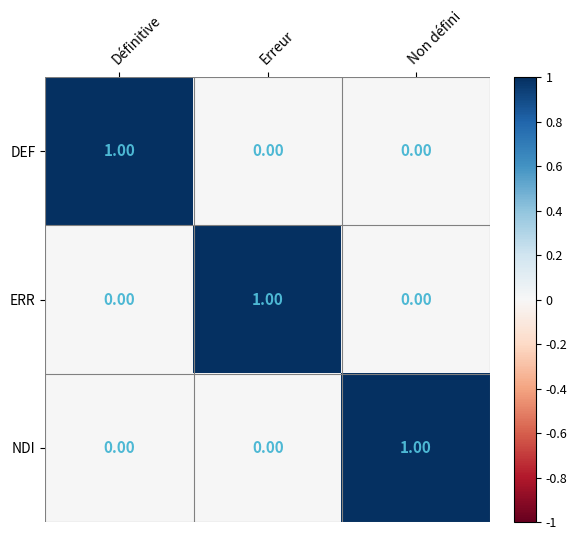

What is the greatest value displayed?

1